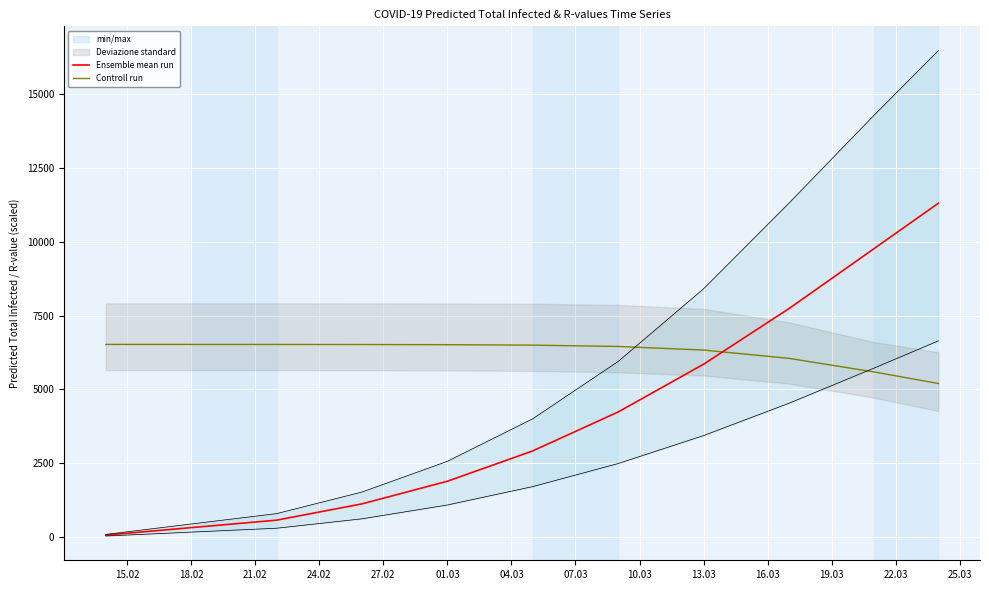

True or false: Ensemble mean run and Controll run intersect in this chart.

True